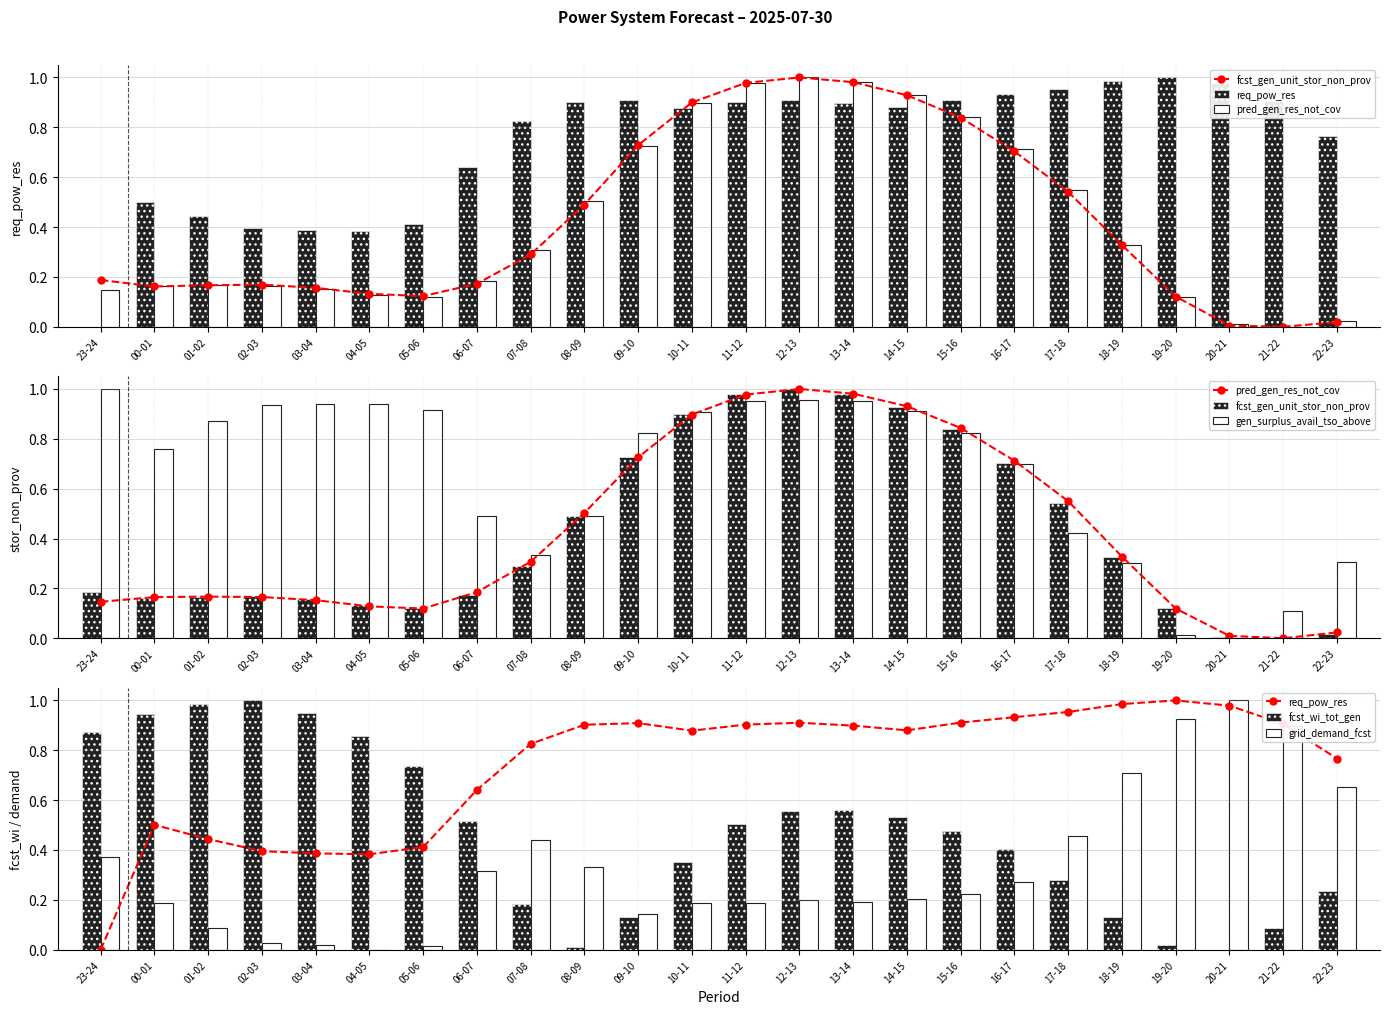

Reading left to right, extract all data points from this chart.

fcst_gen_unit_stor_non_prov: 23-24=0.2	00-01=0.2	01-02=0.2	02-03=0.2	03-04=0.2	04-05=0.1	05-06=0.1	06-07=0.2	07-08=0.3	08-09=0.5	09-10=0.7	10-11=0.9	11-12=1.0	12-13=1.0	13-14=1.0	14-15=0.9	15-16=0.8	16-17=0.7	17-18=0.5	18-19=0.3	19-20=0.1	20-21=0.0	21-22=0.0	22-23=0.0
req_pow_res: 23-24=0.0	00-01=0.5	01-02=0.4	02-03=0.4	03-04=0.4	04-05=0.4	05-06=0.4	06-07=0.6	07-08=0.8	08-09=0.9	09-10=0.9	10-11=0.9	11-12=0.9	12-13=0.9	13-14=0.9	14-15=0.9	15-16=0.9	16-17=0.9	17-18=1.0	18-19=1.0	19-20=1.0	20-21=1.0	21-22=0.9	22-23=0.8
pred_gen_res_not_cov: 23-24=0.1	00-01=0.2	01-02=0.2	02-03=0.2	03-04=0.2	04-05=0.1	05-06=0.1	06-07=0.2	07-08=0.3	08-09=0.5	09-10=0.7	10-11=0.9	11-12=1.0	12-13=1.0	13-14=1.0	14-15=0.9	15-16=0.8	16-17=0.7	17-18=0.5	18-19=0.3	19-20=0.1	20-21=0.0	21-22=0.0	22-23=0.0
gen_surplus_avail_tso_above: 23-24=1.0	00-01=0.8	01-02=0.9	02-03=0.9	03-04=0.9	04-05=0.9	05-06=0.9	06-07=0.5	07-08=0.3	08-09=0.5	09-10=0.8	10-11=0.9	11-12=1.0	12-13=1.0	13-14=1.0	14-15=0.9	15-16=0.8	16-17=0.7	17-18=0.4	18-19=0.3	19-20=0.0	20-21=0.0	21-22=0.1	22-23=0.3
fcst_wi_tot_gen: 23-24=0.9	00-01=0.9	01-02=1.0	02-03=1.0	03-04=1.0	04-05=0.9	05-06=0.7	06-07=0.5	07-08=0.2	08-09=0.0	09-10=0.1	10-11=0.4	11-12=0.5	12-13=0.6	13-14=0.6	14-15=0.5	15-16=0.5	16-17=0.4	17-18=0.3	18-19=0.1	19-20=0.0	20-21=0.0	21-22=0.1	22-23=0.2
grid_demand_fcst: 23-24=0.4	00-01=0.2	01-02=0.1	02-03=0.0	03-04=0.0	04-05=0.0	05-06=0.0	06-07=0.3	07-08=0.4	08-09=0.3	09-10=0.1	10-11=0.2	11-12=0.2	12-13=0.2	13-14=0.2	14-15=0.2	15-16=0.2	16-17=0.3	17-18=0.5	18-19=0.7	19-20=0.9	20-21=1.0	21-22=0.9	22-23=0.7